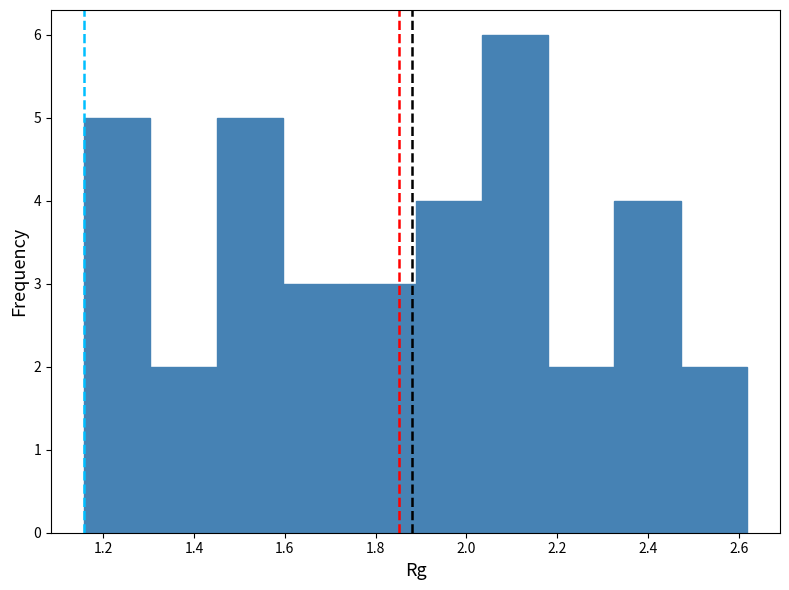

Reading left to right, list every bar in this chart as the range it spans on the x-axis followed by its height. Neither the bar edges nor the heights are printed on the chart, so give them approximately, as read against the axes.

1.16 to 1.30: 5
1.30 to 1.46: 2
1.46 to 1.60: 5
1.60 to 1.74: 3
1.74 to 1.88: 3
1.88 to 2.04: 4
2.04 to 2.18: 6
2.18 to 2.32: 2
2.32 to 2.48: 4
2.48 to 2.62: 2